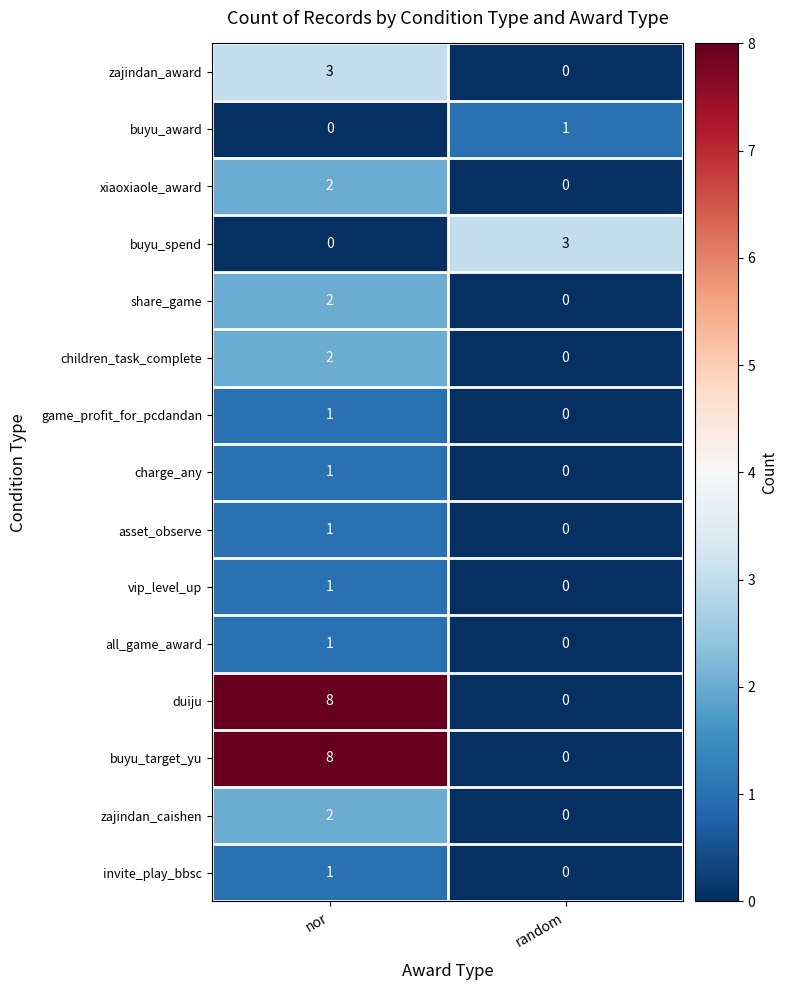

List the labels in order of invite_play_bbsc value, largest first.

nor, random